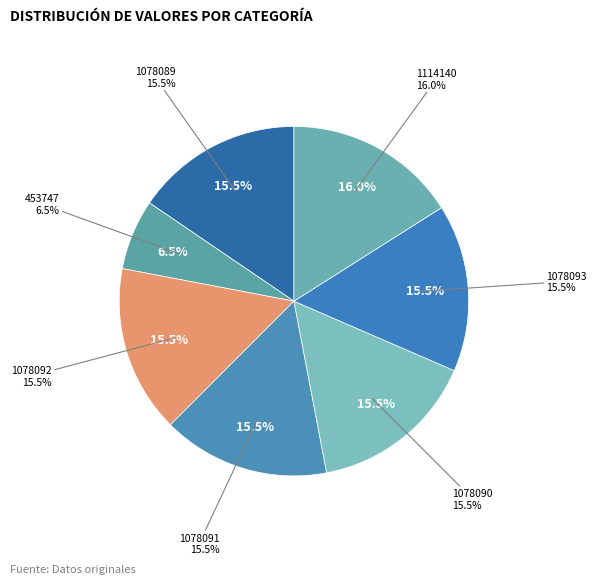

Is there any slice that represents more than half of the pie?

No